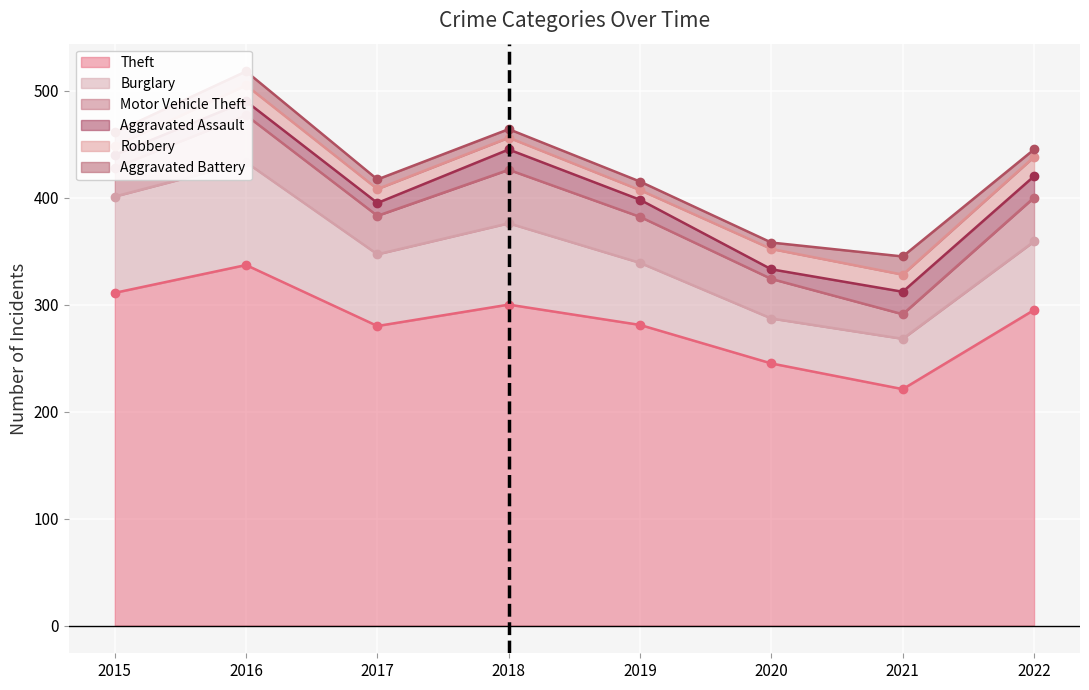

What is the average value of the Burglary series?

68